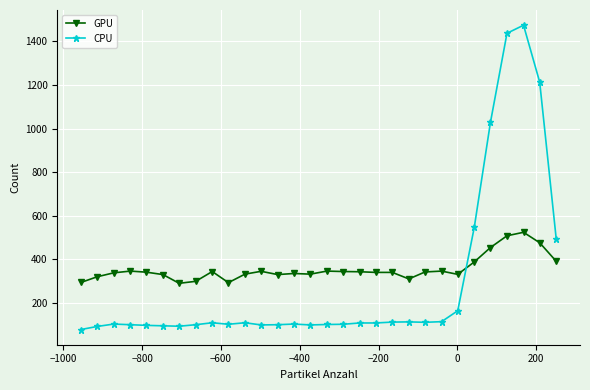

True or false: GPU has more than 0 points higher than both neighbors.

True